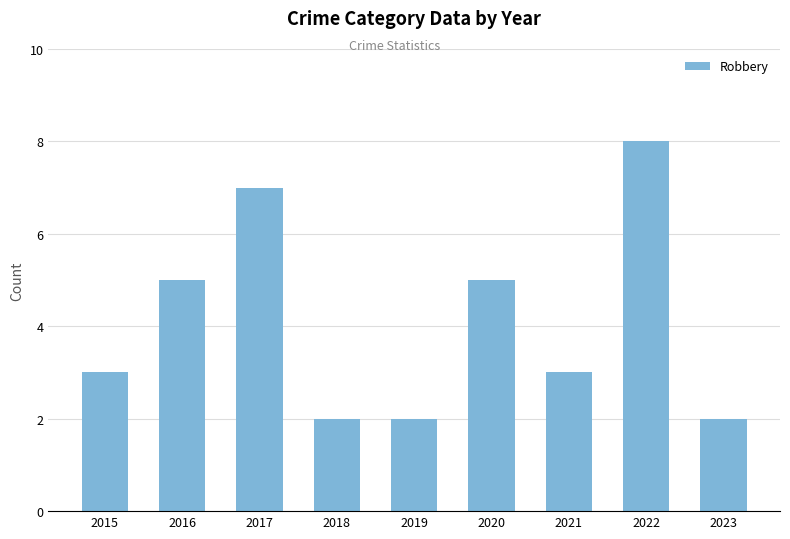

What is the value of the 4th bar from the left?

2